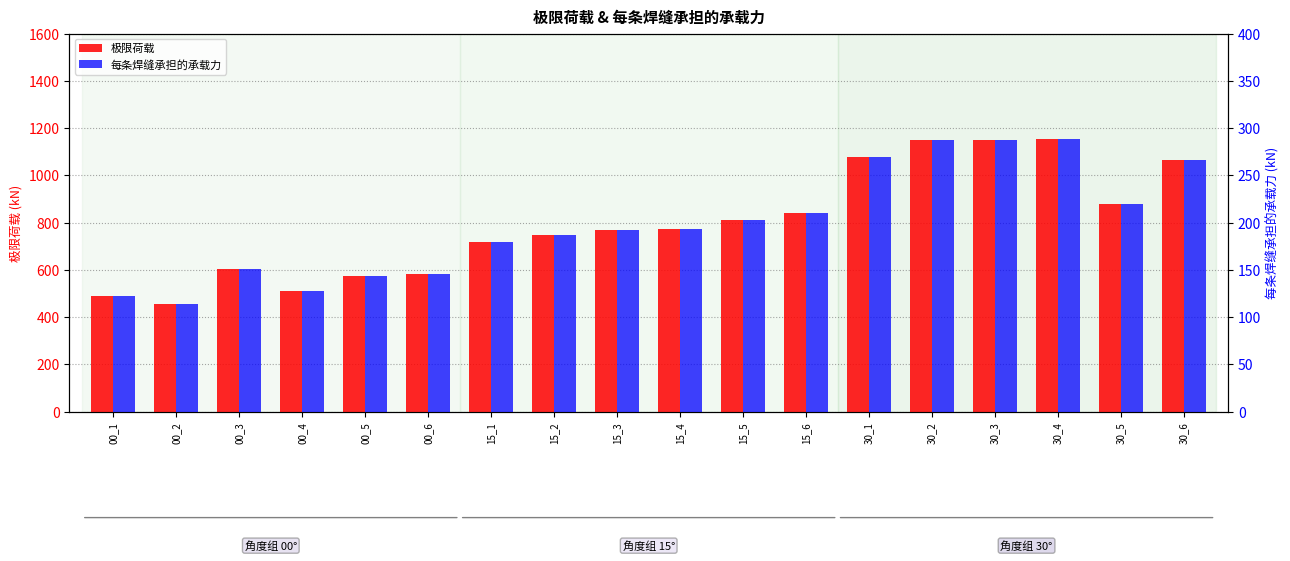

The 极限荷载 series shows 746.9 at 15_2. True or false?

True